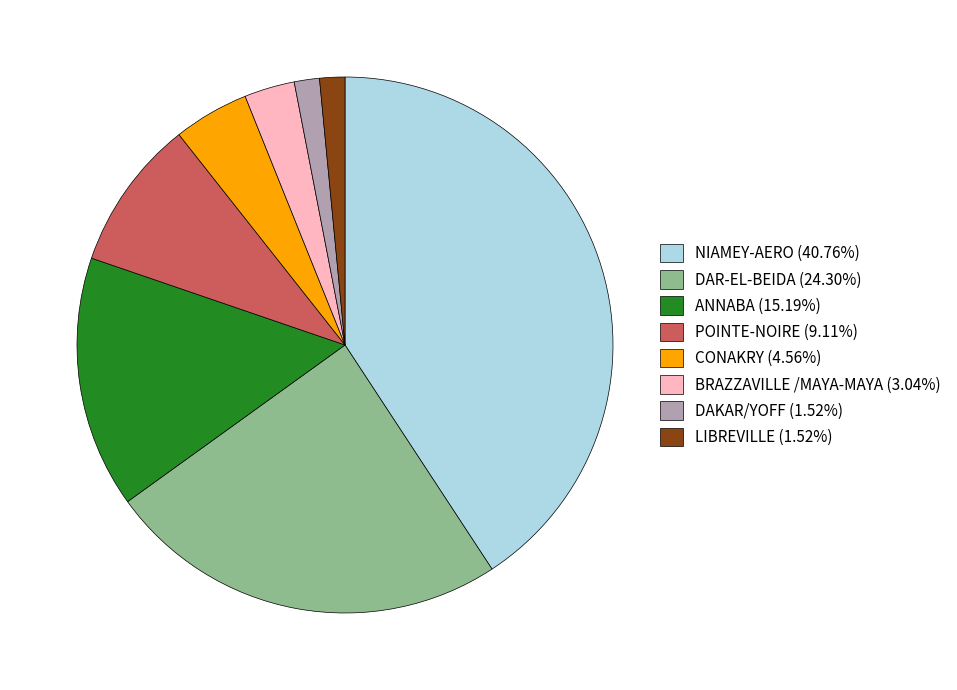

Is there a majority slice in this chart?

No